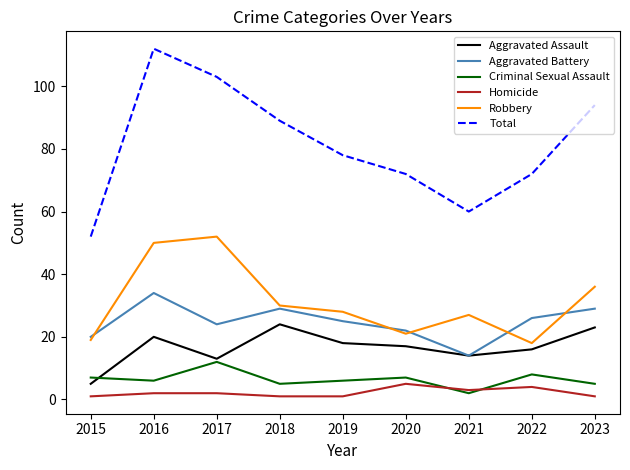

At which category does Robbery reach its first local peak?

2017